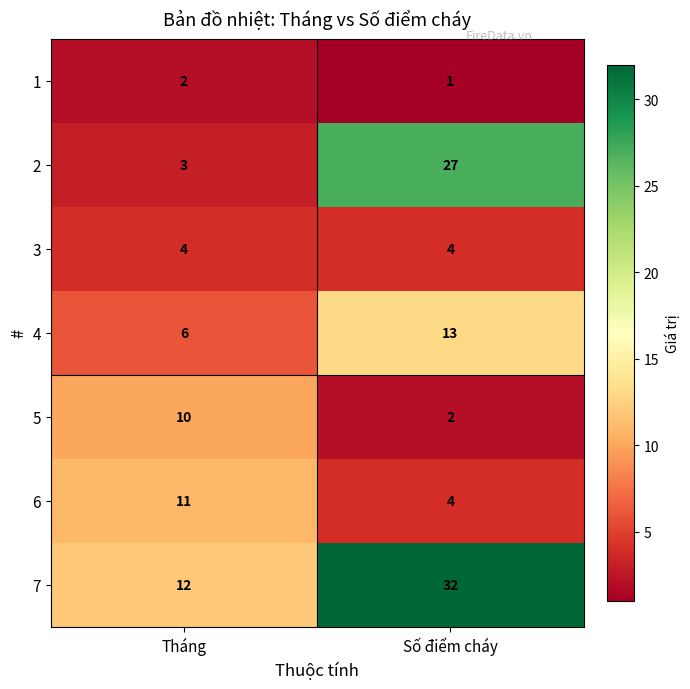

Which label corresponds to the largest value in the chart?

Số điểm cháy